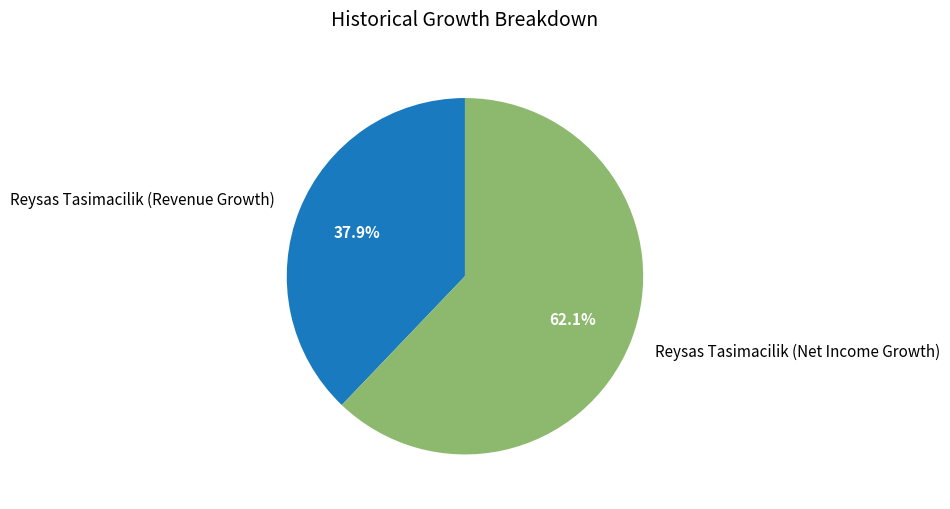

Which has a higher value, Reysas Tasimacilik (Net Income Growth) or Reysas Tasimacilik (Revenue Growth)?

Reysas Tasimacilik (Net Income Growth)